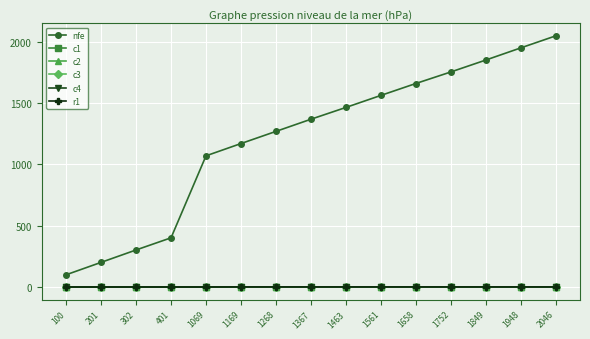

How many data points in c3 are above 0?

10